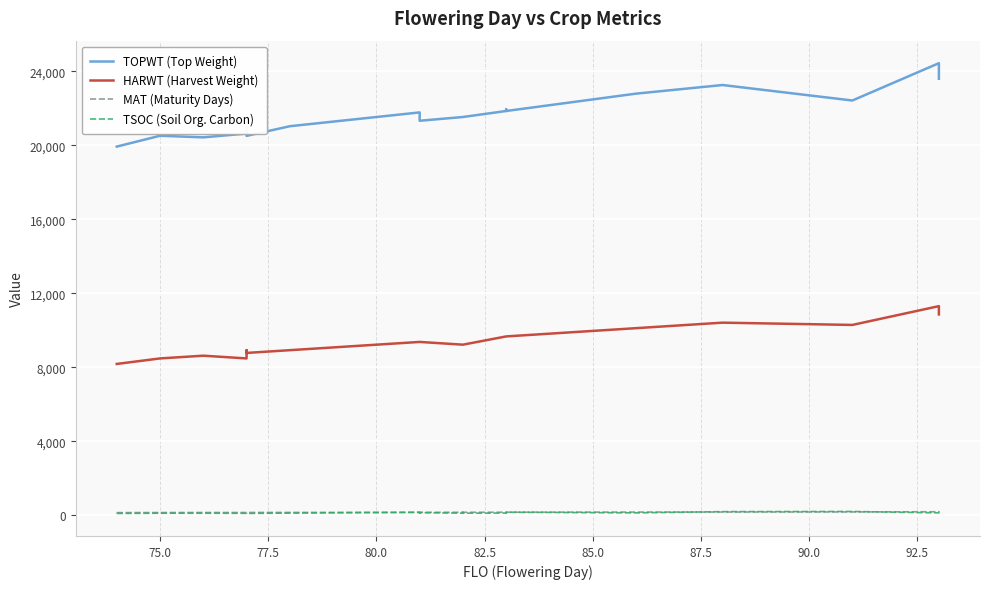

Count the number of categories in the chart.

27